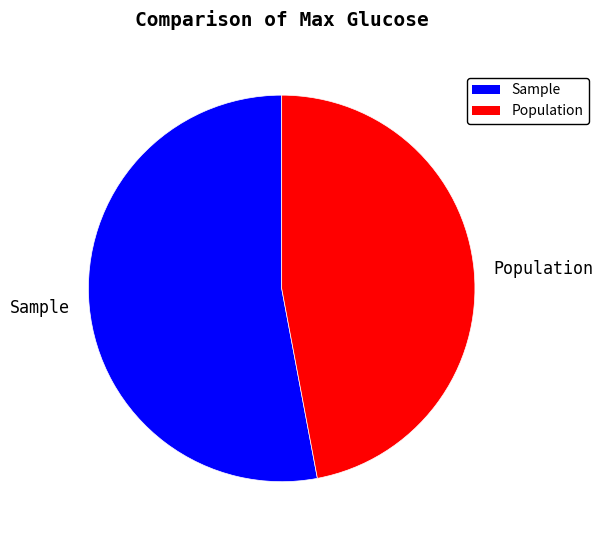

Combined, do Sample and Population account for over 50%?

Yes